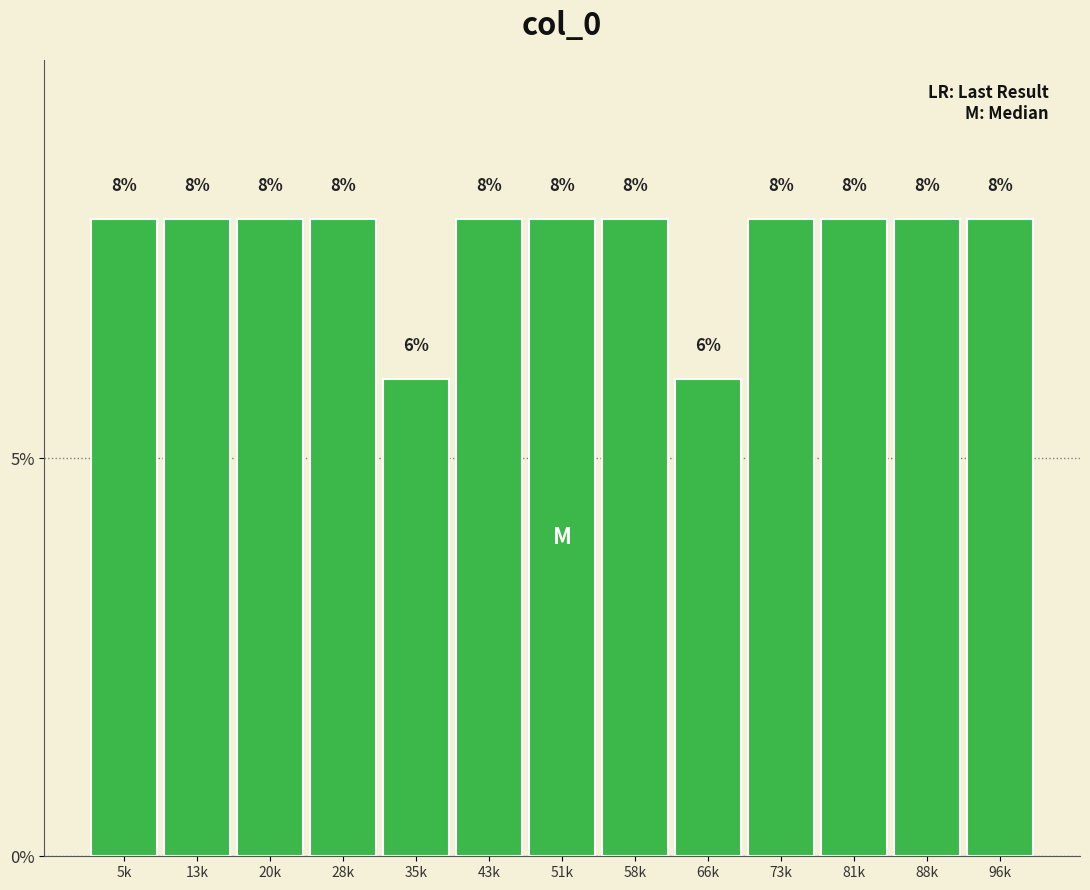

Reading left to right, transcribe all the data shown in this chart.

5k=8	13k=8	20k=8	28k=8	35k=6	43k=8	51k=8	58k=8	66k=6	73k=8	81k=8	88k=8	96k=8